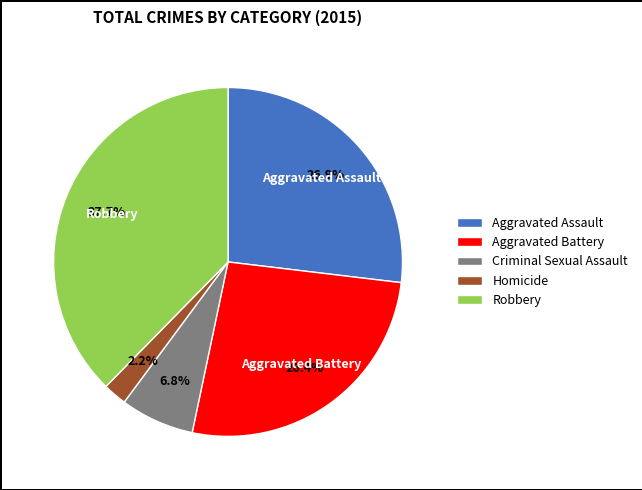

Is there any slice that represents more than half of the pie?

No